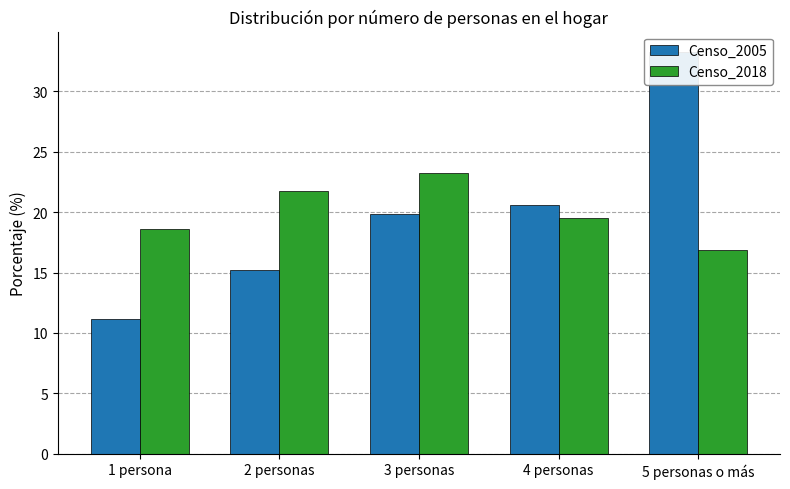

Which series has the largest total across all categories?

Censo_2018